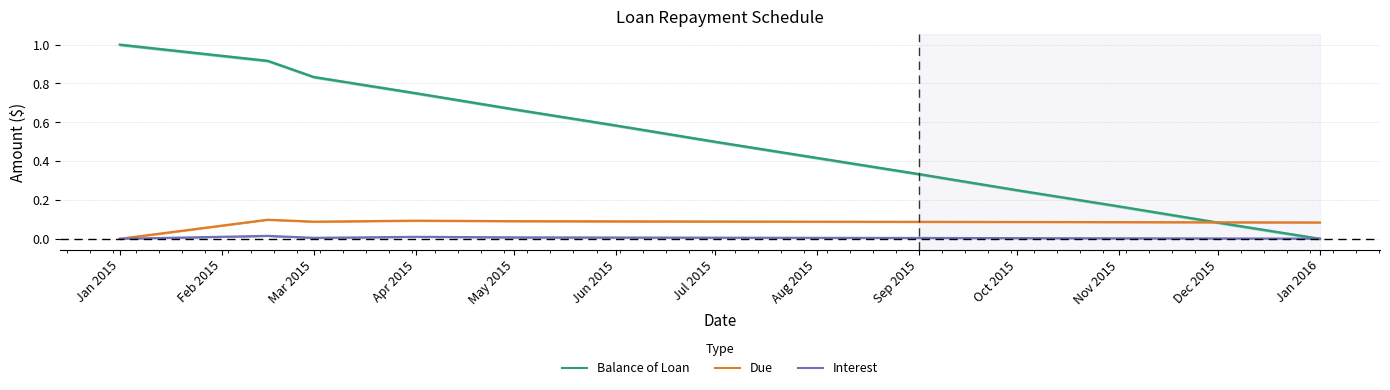

Which category has the highest value in the Balance of Loan series?

Jan 2015